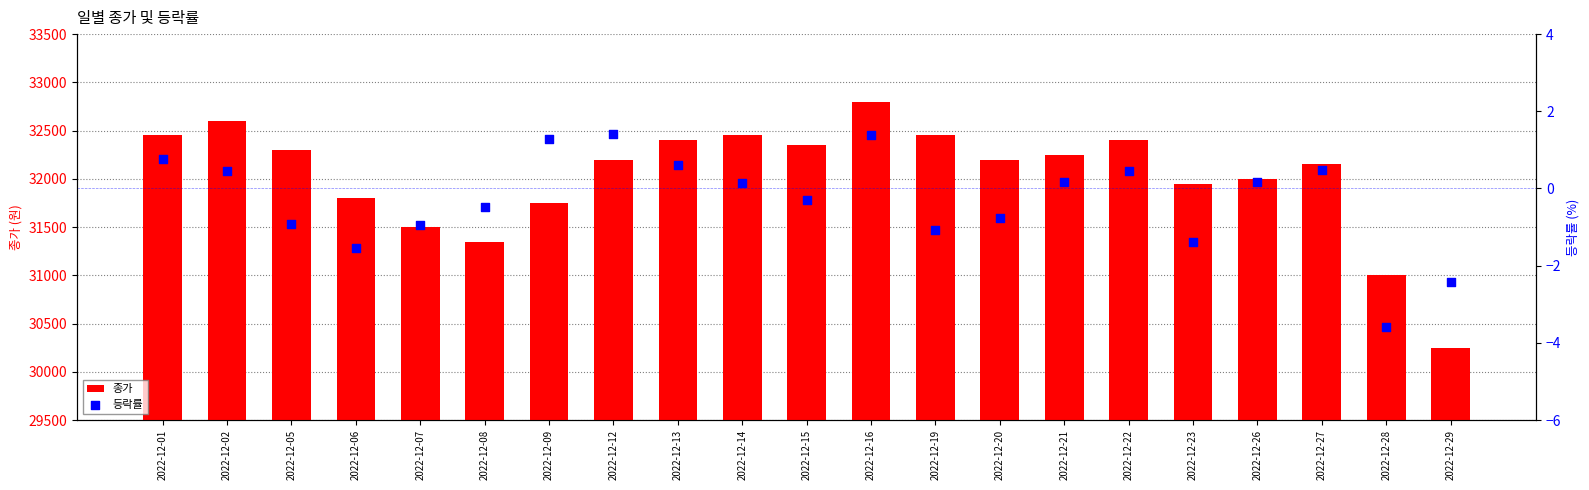

Which series reaches the minimum Y coordinate?

등락률